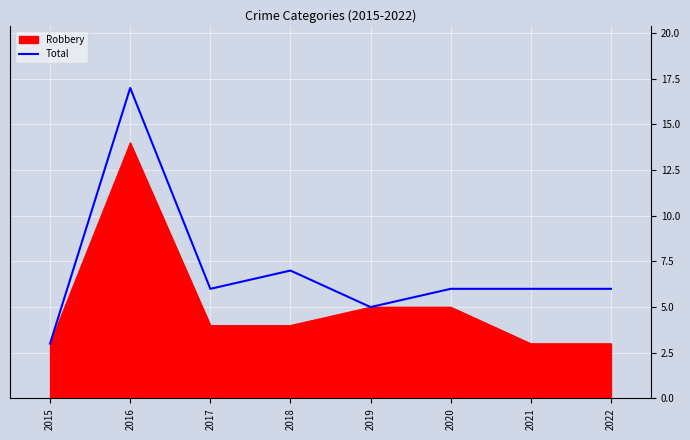

What is the difference between the highest and lowest values at 2018?

3